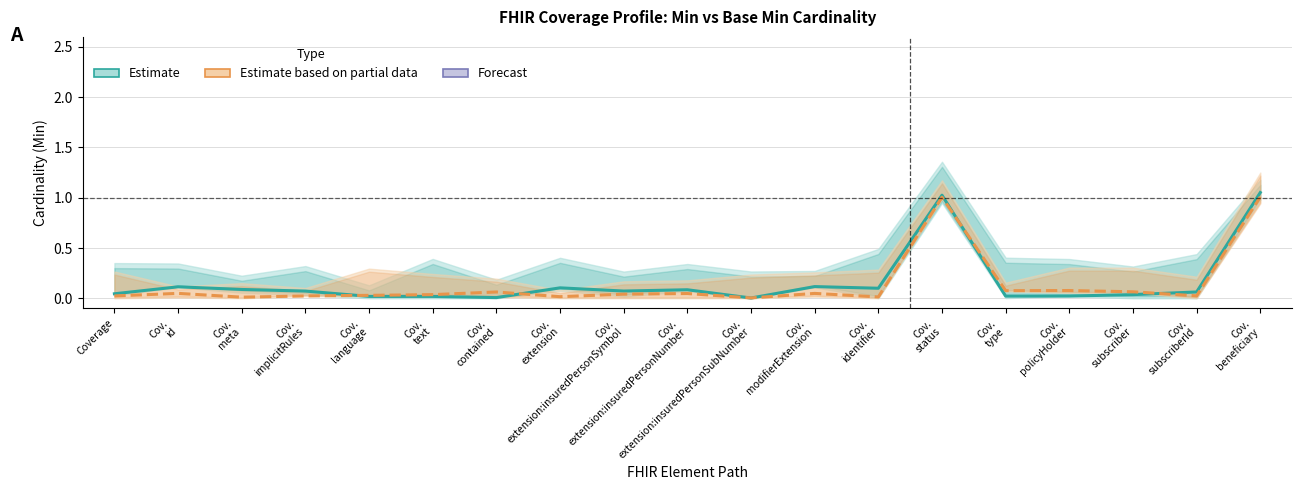

Rank the series at Cov.
policyHolder from highest to lowest value.

Base Min (Estimate based on partial data), Min (Estimate)